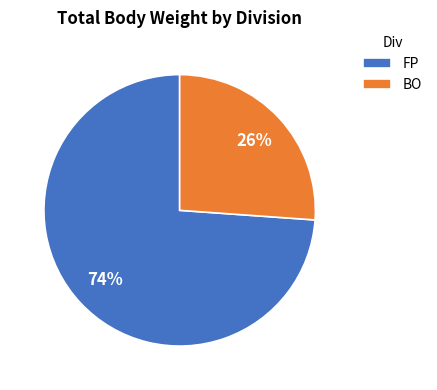

Approximately how many times larger is the value at BO compared to FP?

0.4